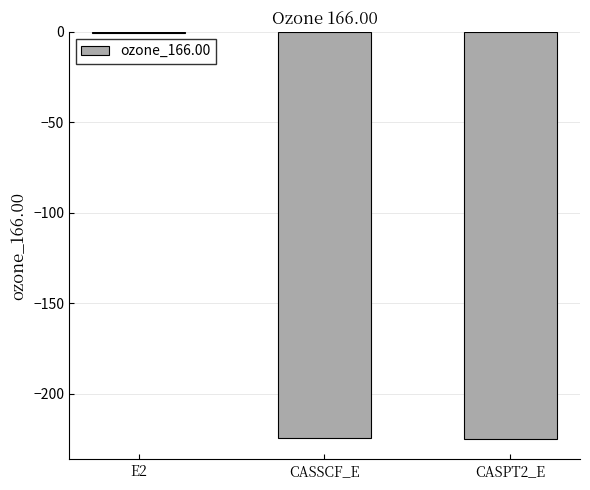

What is the sum of all values?

-450.0